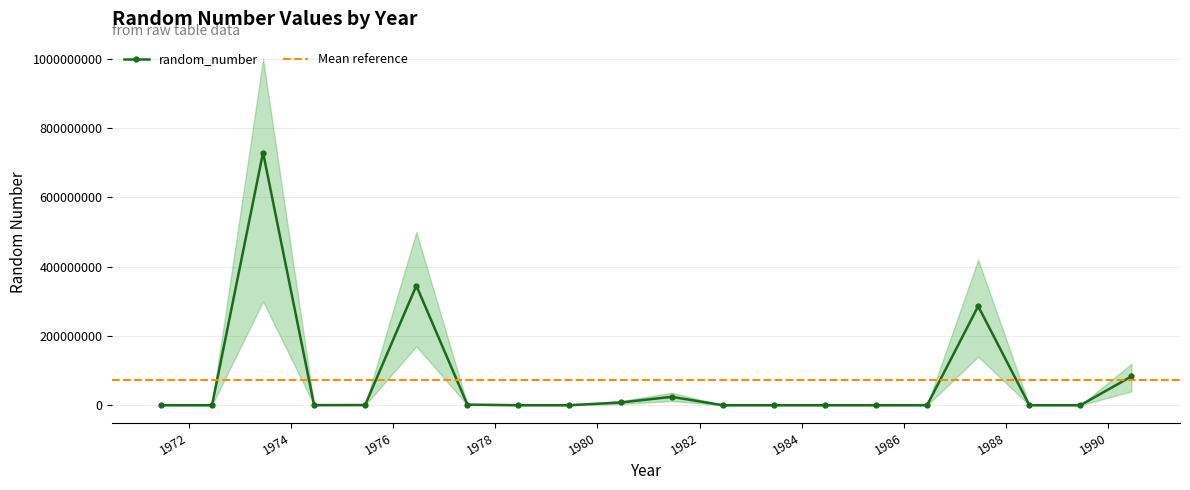

True or false: random_number has more than 1 interior local peaks.

True